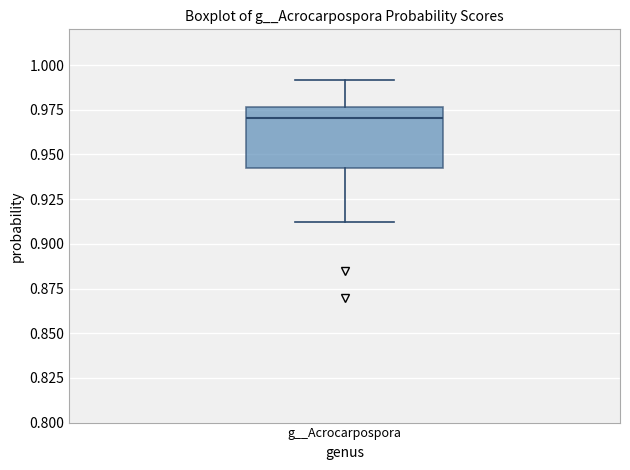

Where is the lower edge of the box for g__Acrocarpospora on the y-axis? The values are not printed on the chart, so give them approximately, as read against the axis.

0.940